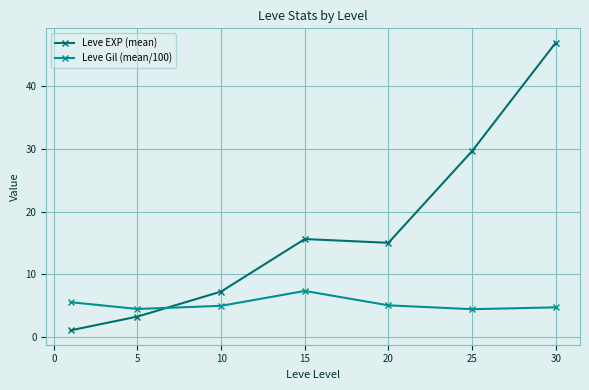

Which series ends up on top after the final intersection of Leve EXP (mean) and Leve Gil (mean/100)?

Leve EXP (mean)